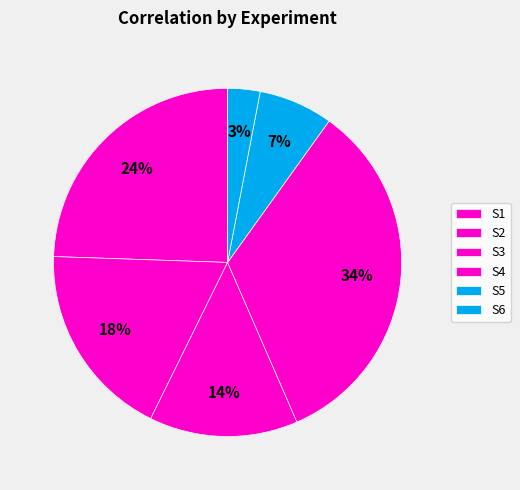

Count the number of slices in the pie.

6